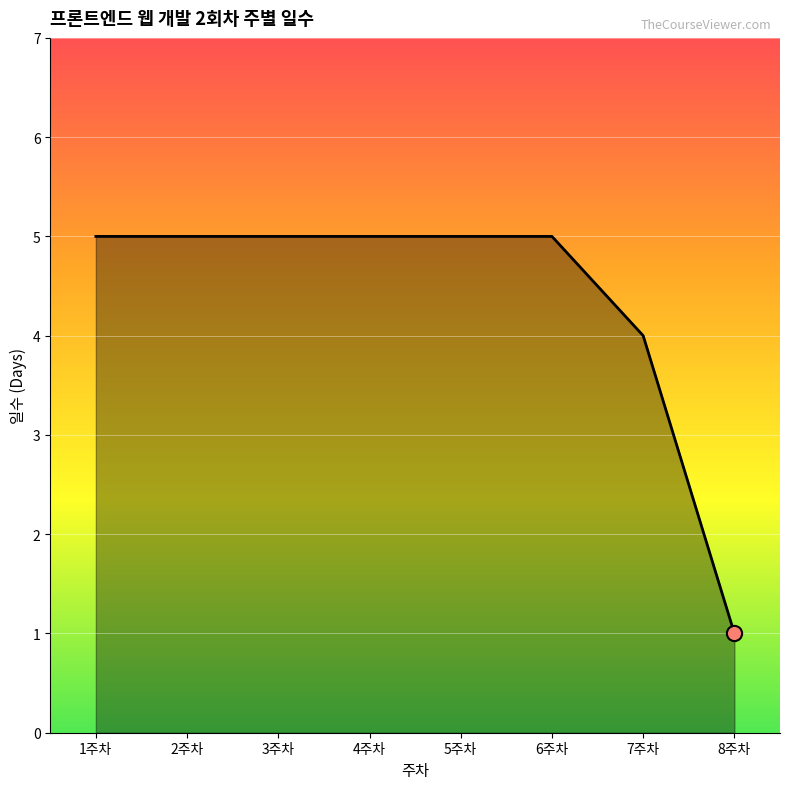

What is the ratio of the value at 4주차 to the value at 2주차?

1.0